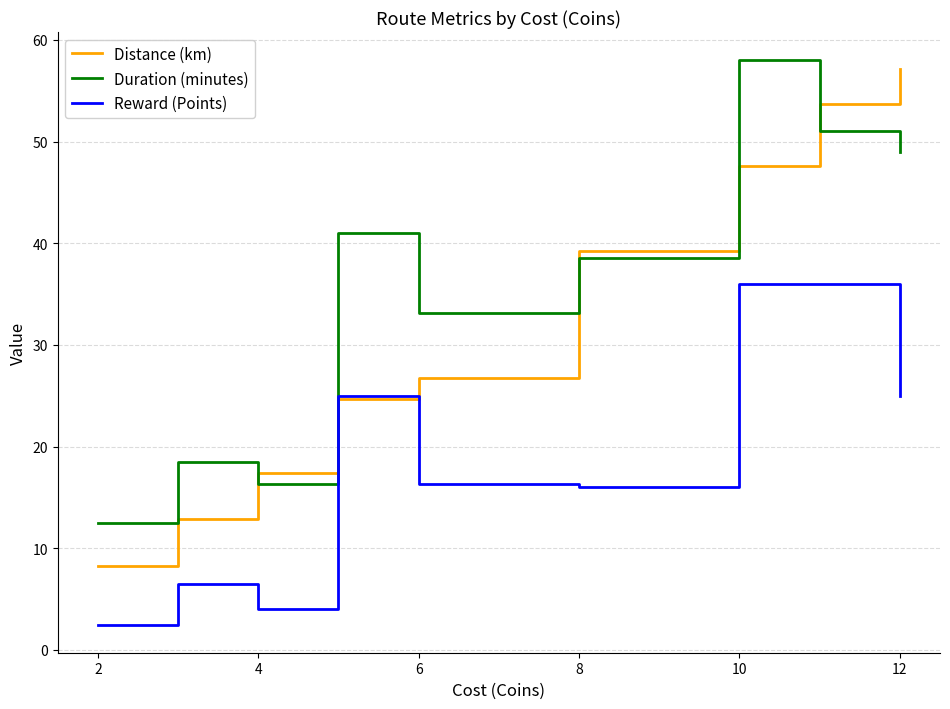

What is the highest value of the Distance (km) series?

57.1